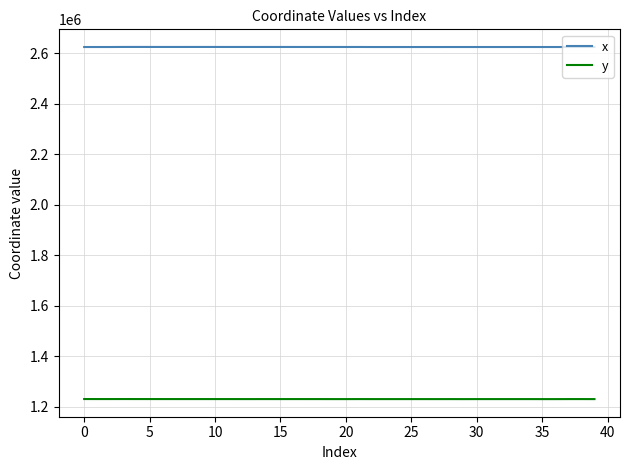

How many lines are shown in the chart?

2